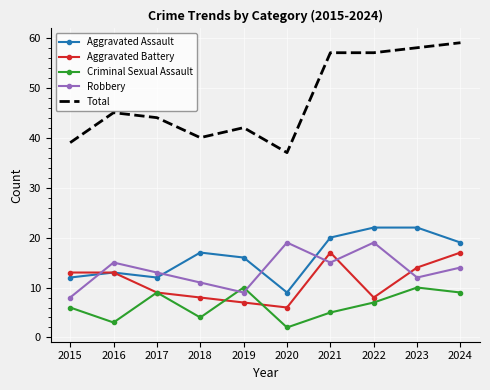

What is the minimum value for Aggravated Assault?

9